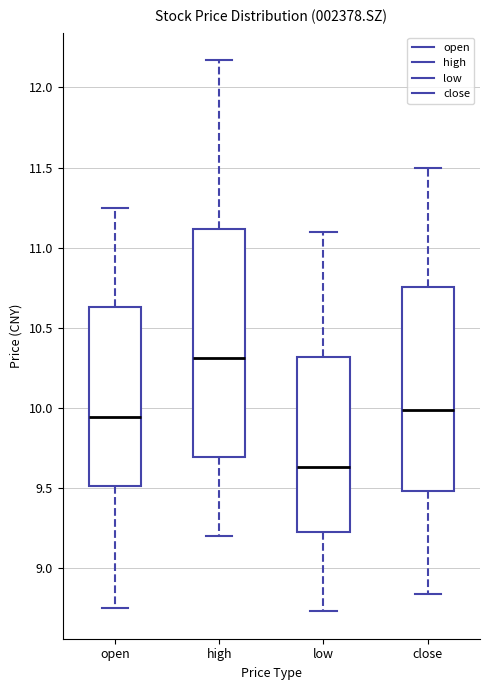

Which box is the tallest, from its lower edge to its upper edge?

high